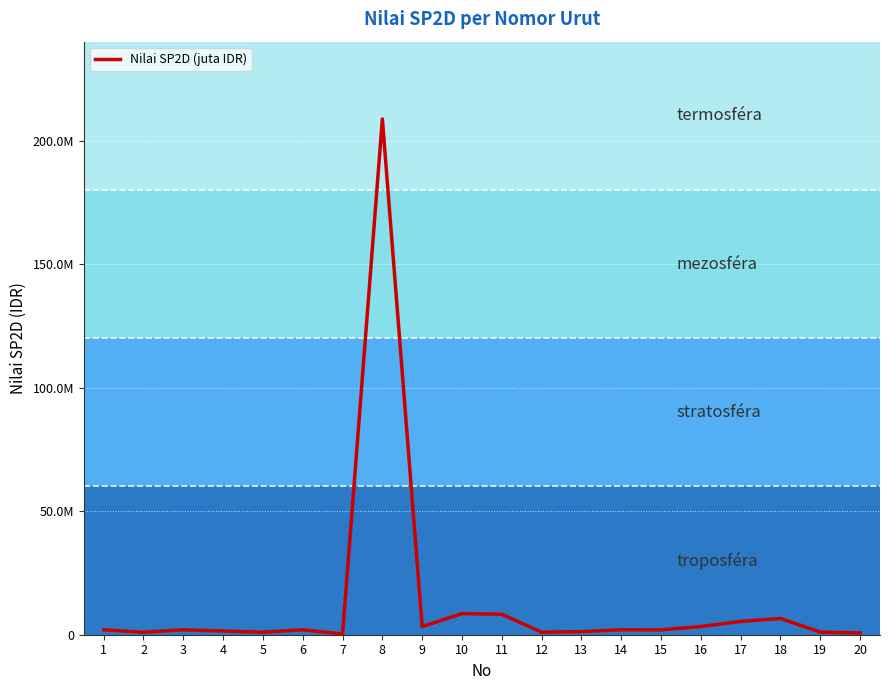

Is this an area chart (filled region under the line)?

No